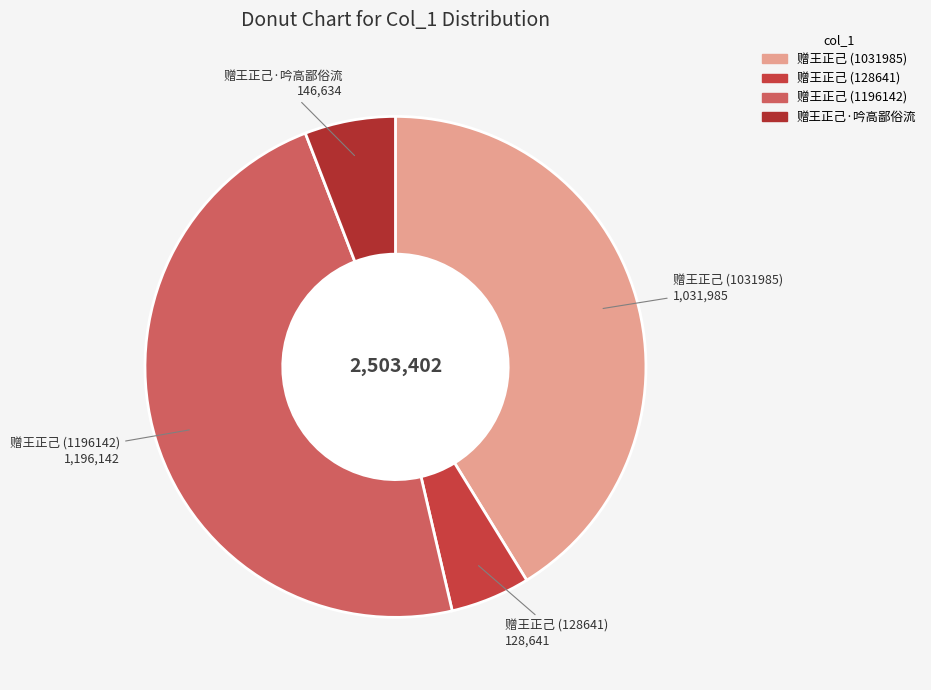

What is the smallest slice in the pie chart?

赠王正己 (128641)